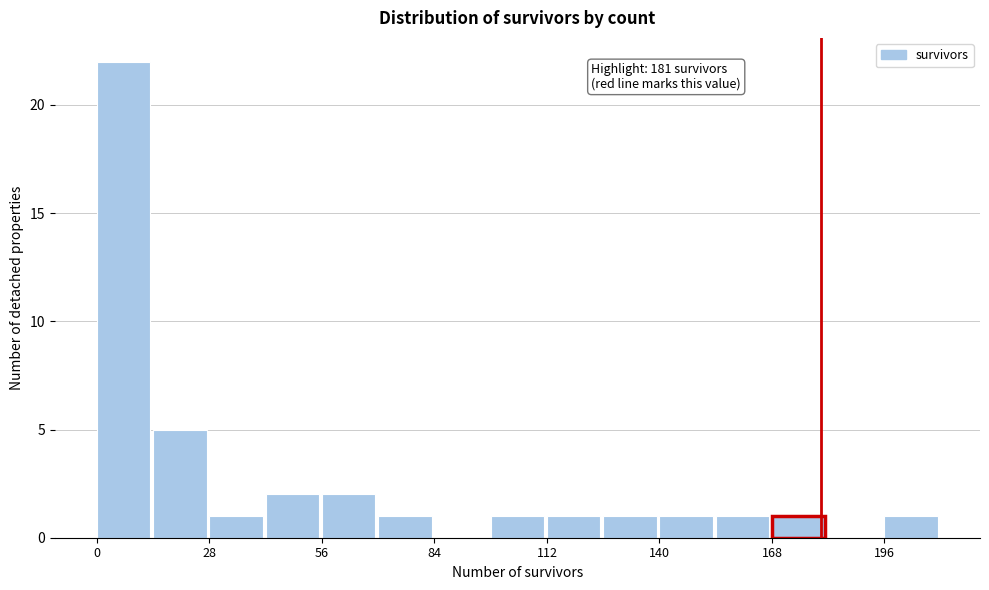

Read against the x-axis, roughly where is the centre of the tallest bar?

5